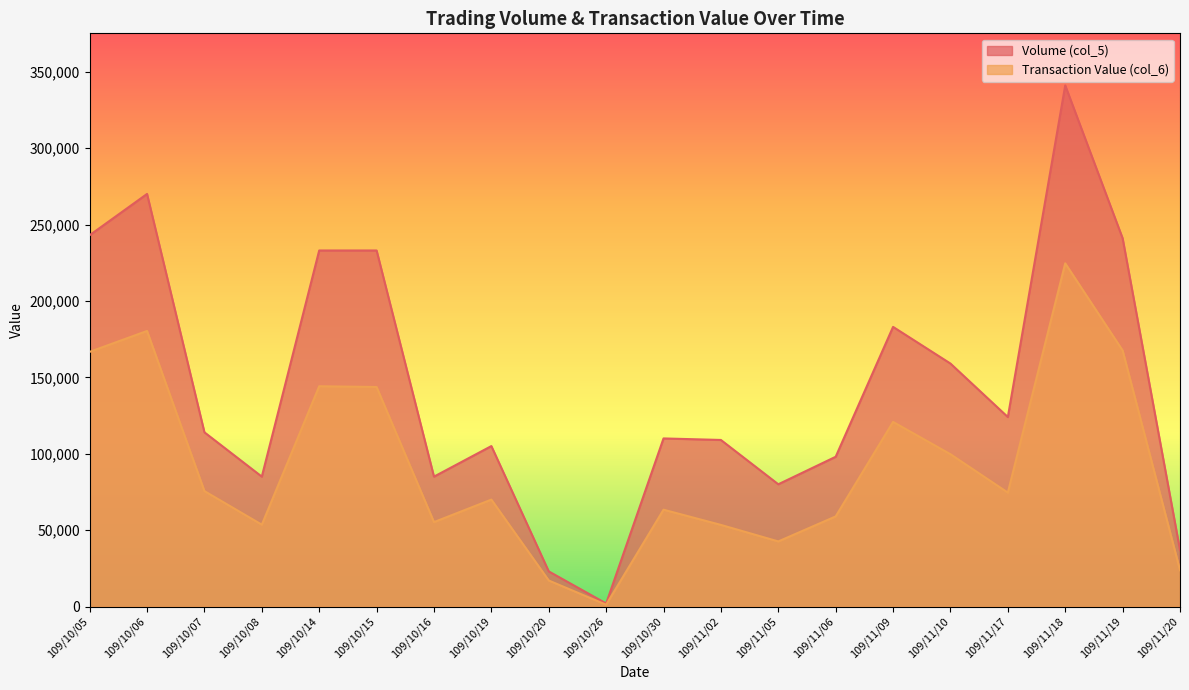

True or false: Volume (col_5) and Transaction Value (col_6) cross at least once.

False